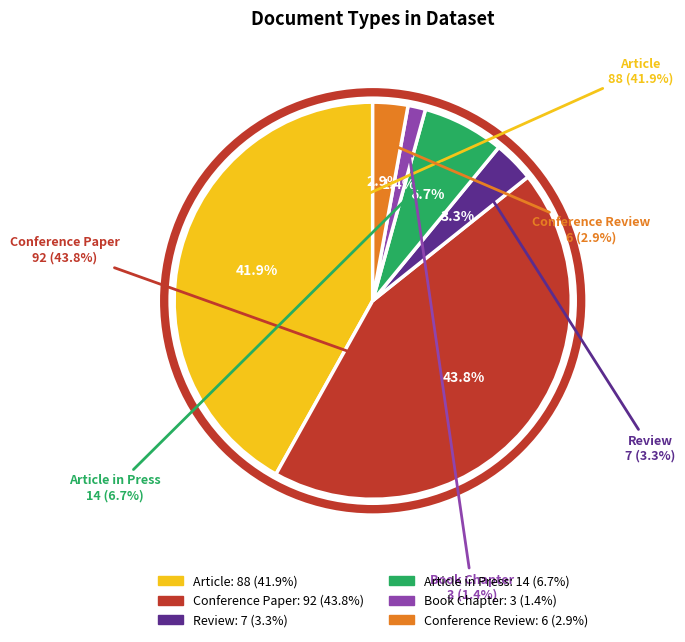

Does Book Chapter account for over 50% of the chart?

No